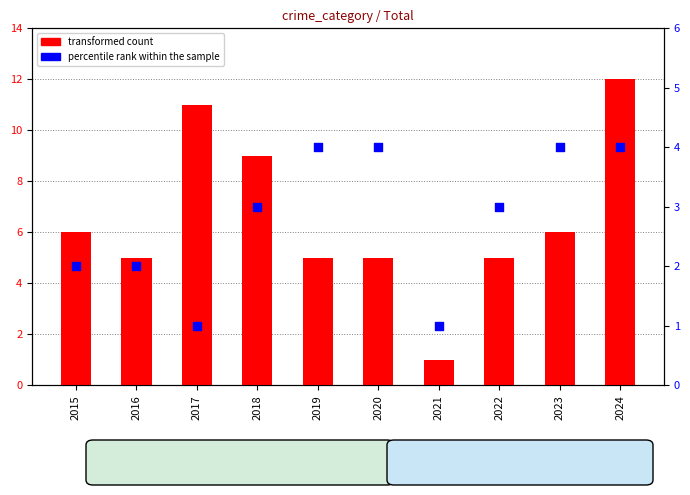

Which series has the largest total across all categories?

transformed count